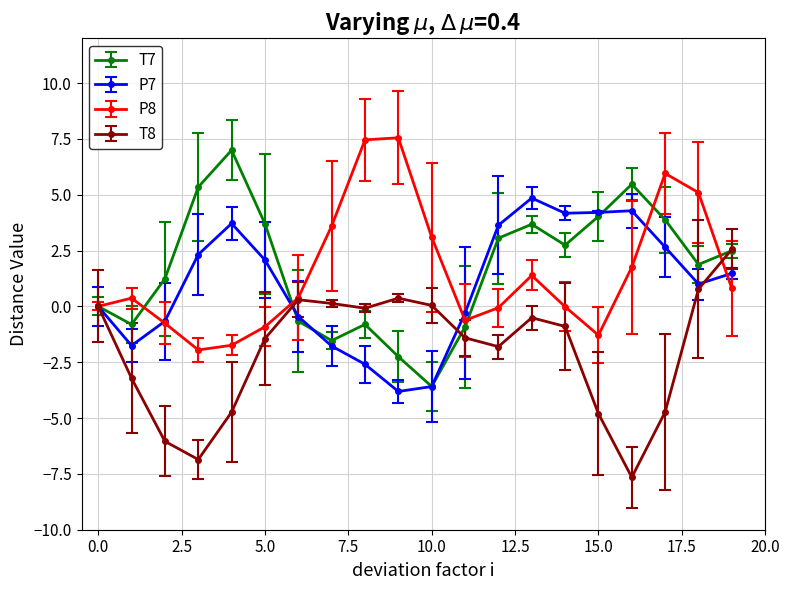

True or false: P8 has more than 1 points higher than both neighbors.

True